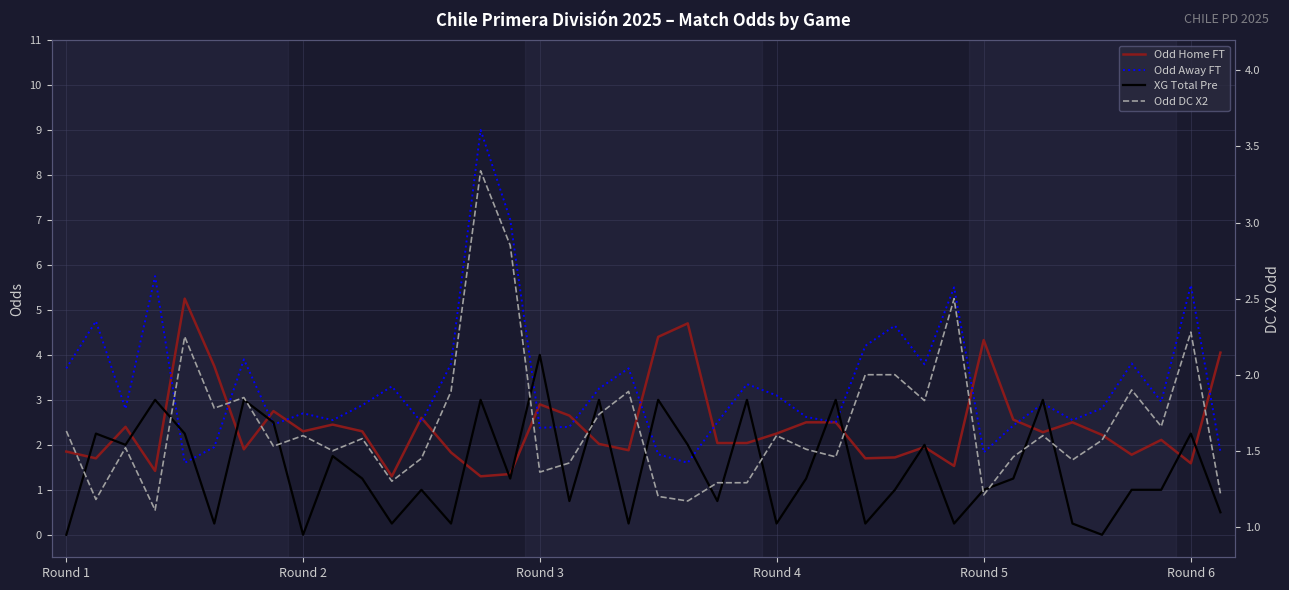

What are all the series names shown in the legend?

Odd Home FT, Odd Away FT, XG Total Pre, Odd DC X2